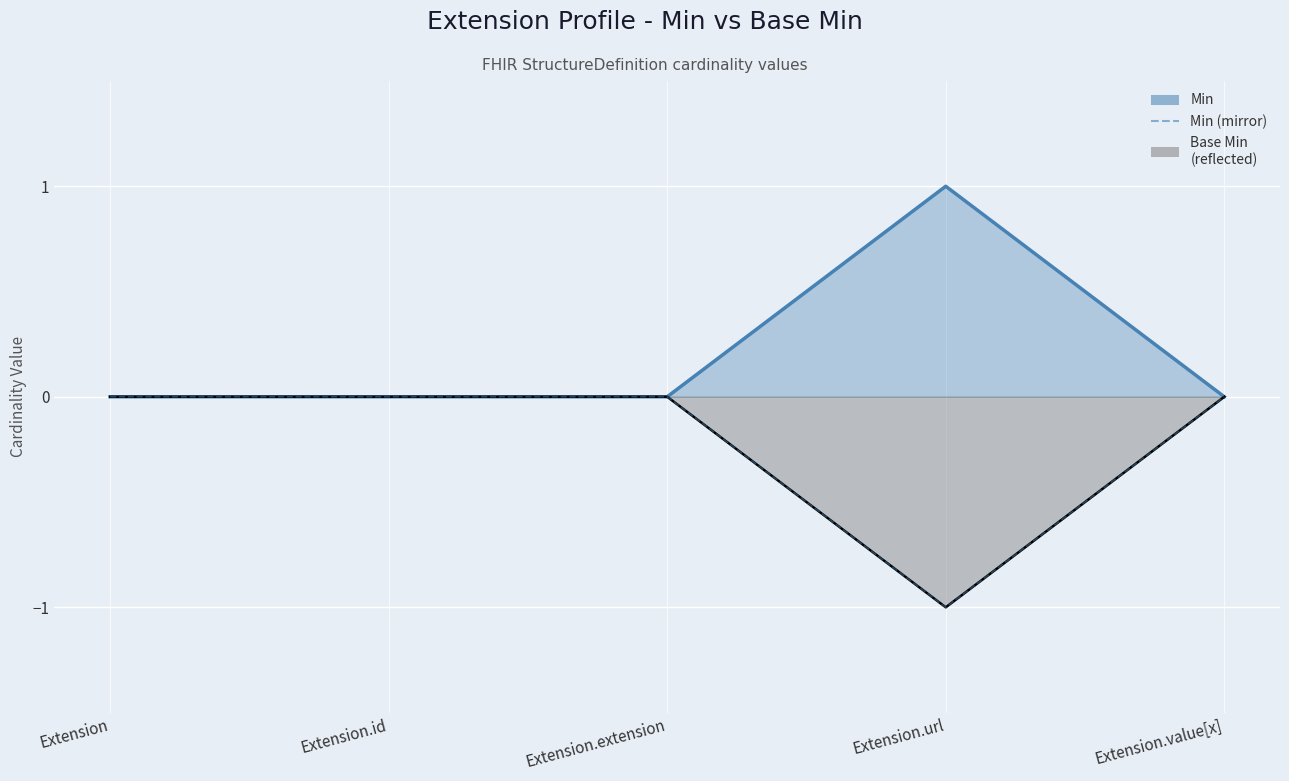

Reading left to right, list all the values displayed in this chart.

0	0	0	-1	0